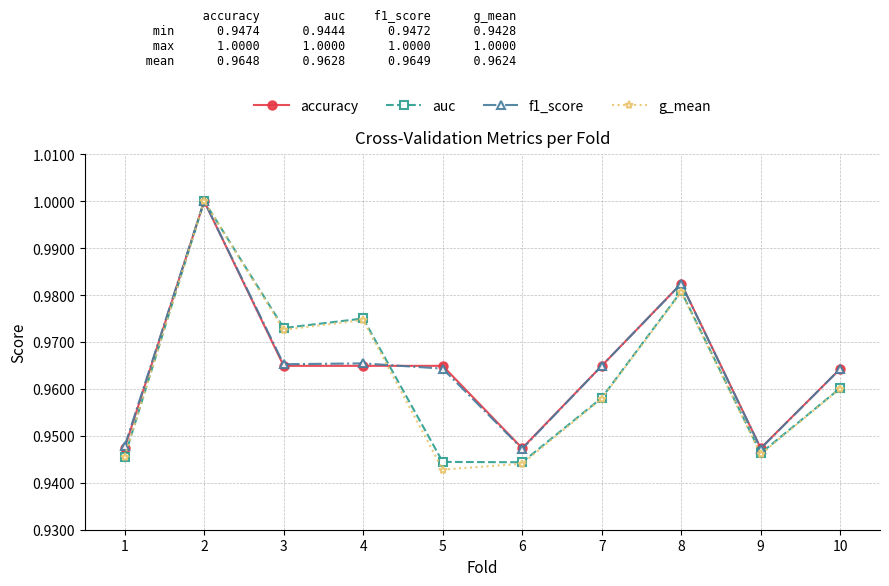

Which series has the largest range (max minus min)?

g_mean